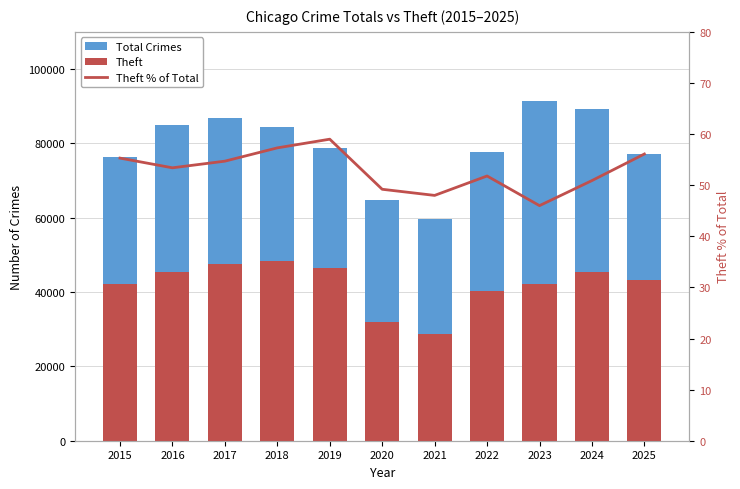

At which label is Total Crimes closest to 75539?

2015